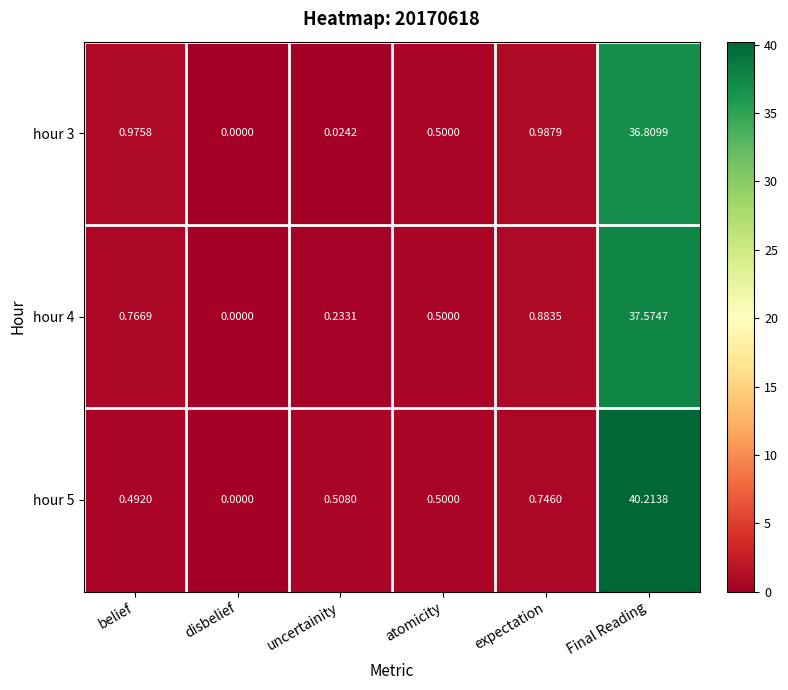

Is the value of hour 4 at Final Reading greater than the value of hour 5 at atomicity?

Yes